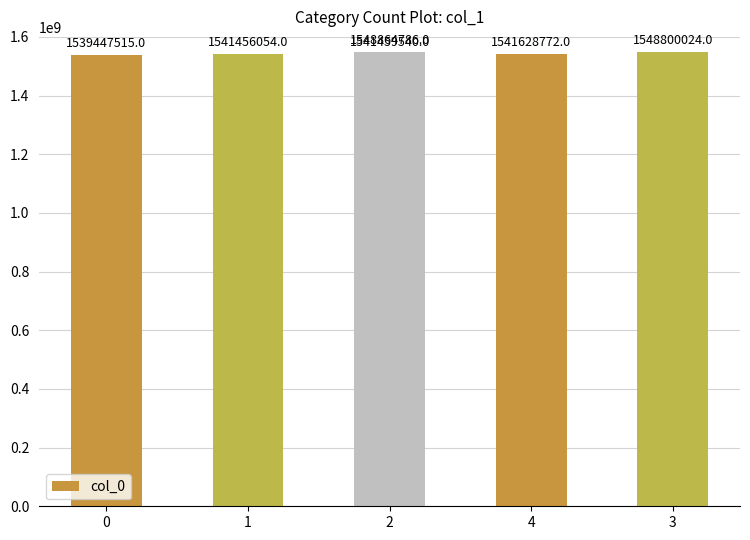

What position from the left is 0?

1